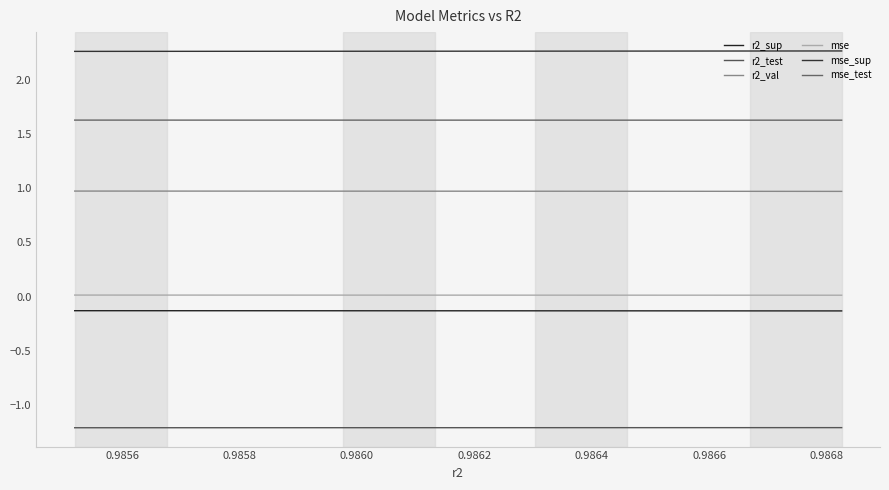

What is the maximum value for r2_sup?

-0.1